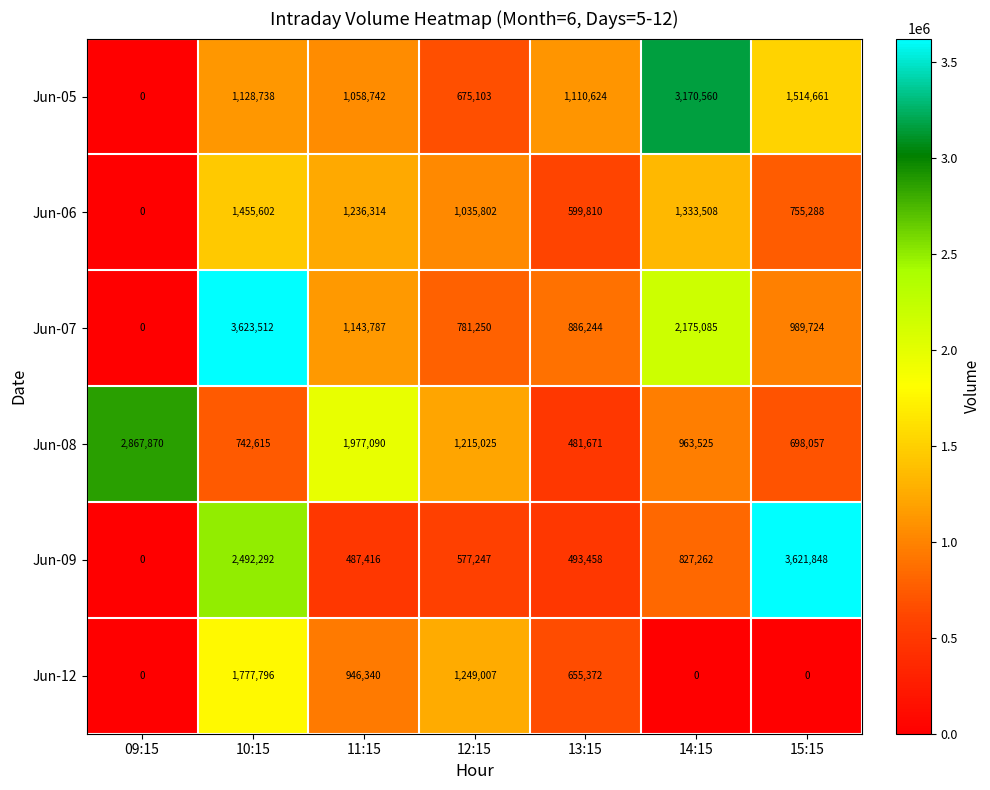

The Jun-09 series shows 220844 at 12:15. True or false?

False